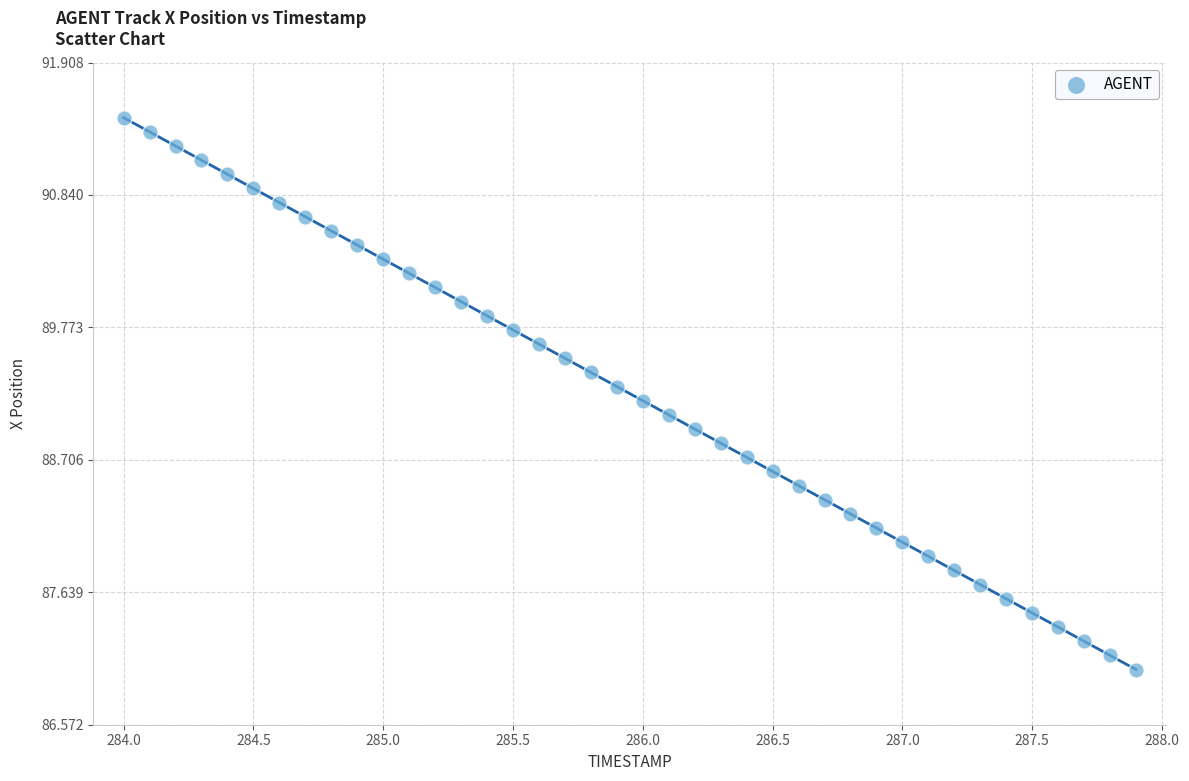

What is the range of X values (max minus min)?

3.9